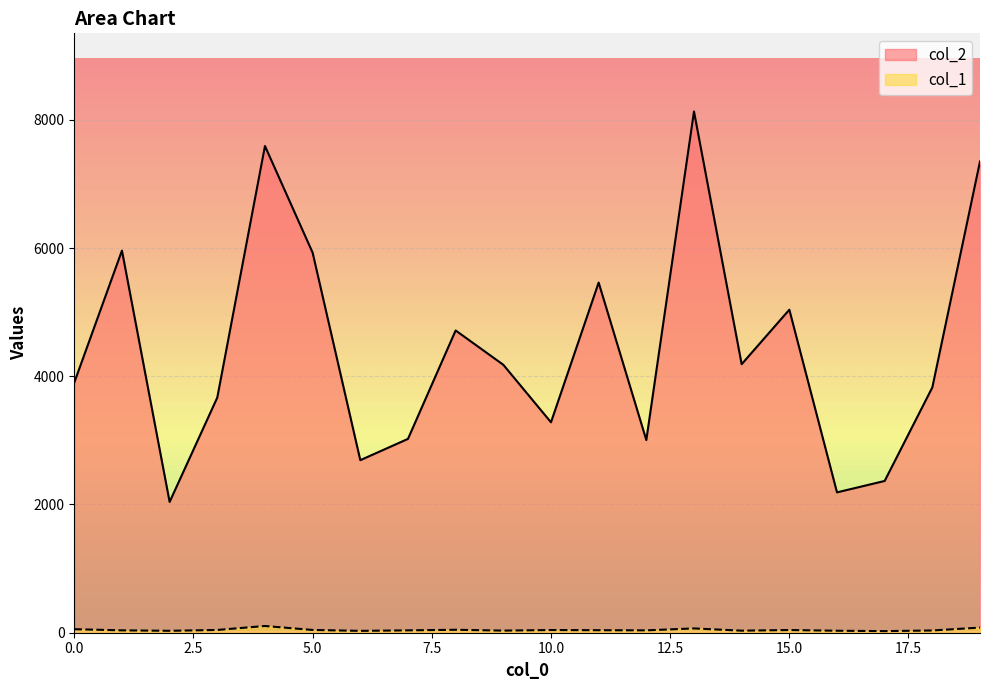

Reading right to left, what are all the values shown in this chart?

col_2: 7350	3826	2367	2189	5038	4188	8129	3005	5461	3282	4179	4714	3023	2691	5927	7591	3668	2040	5960	3902
col_1: 80	35	25	31	42	32	67	37	39	42	33	46	37	29	43	105	43	30	37	55